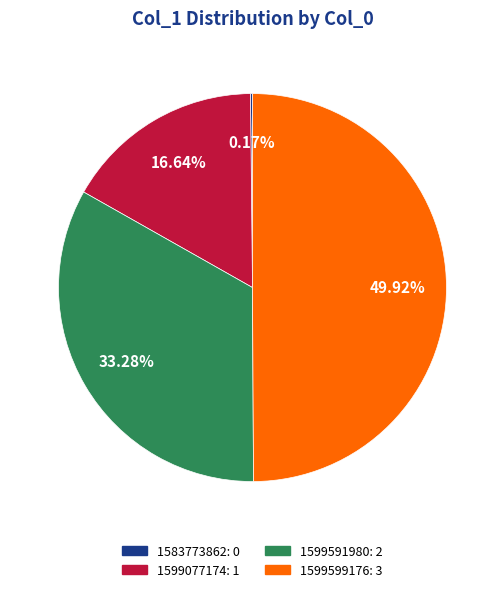

Is the sum of 1599591980 and 1599599176 greater than half?

Yes